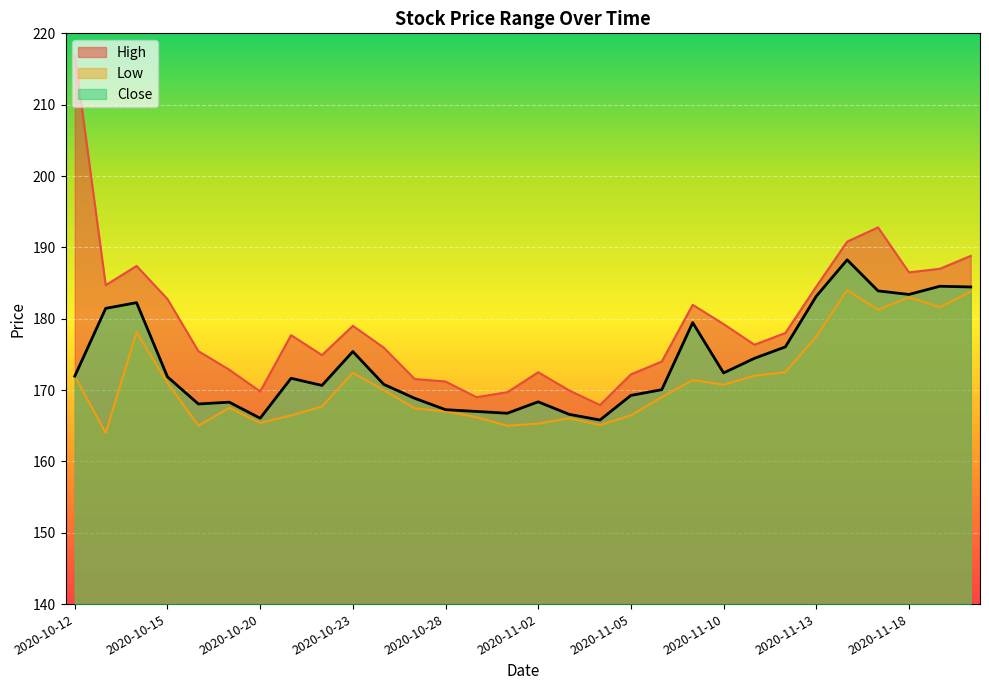

What is the sum of all Low values?

5134.8